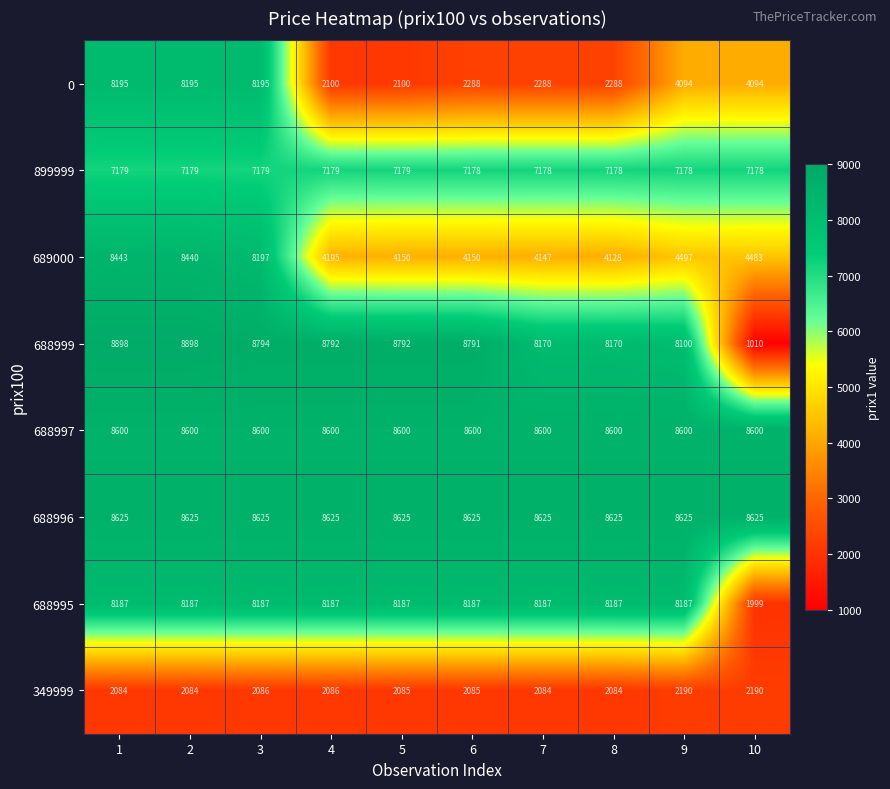

Which series changed the most between 1 and 9?

0